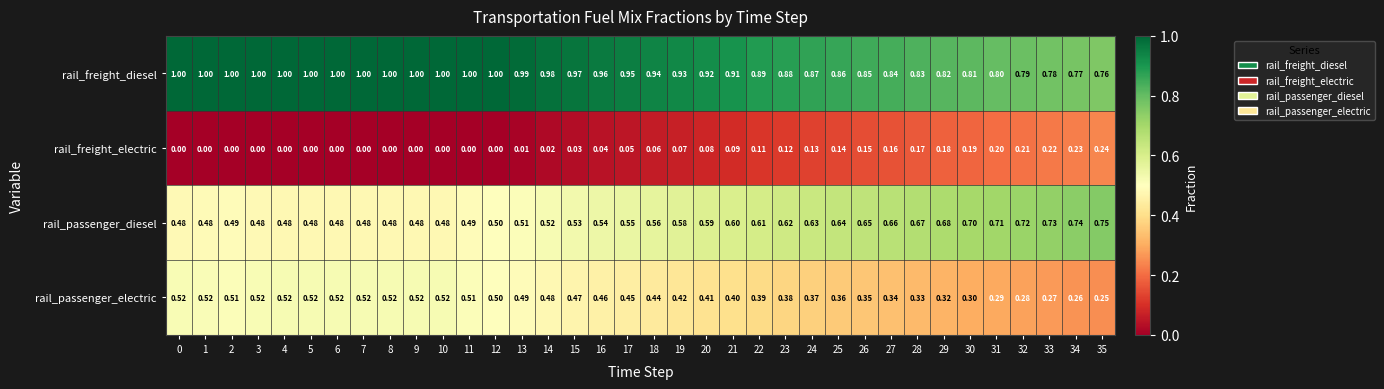

Which series has the largest total across all categories?

rail_freight_diesel